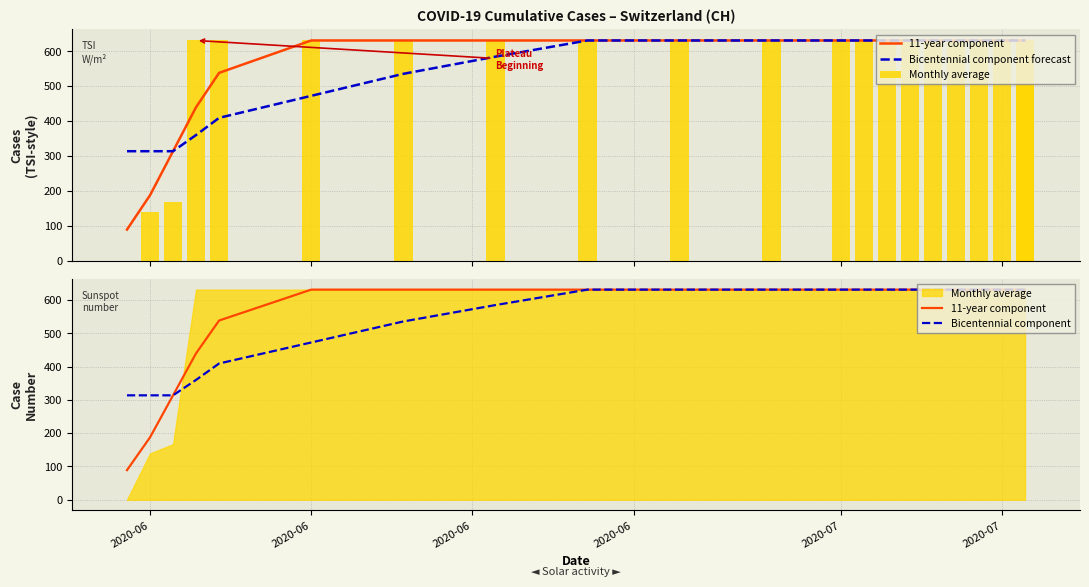

What is the average value of the Bicentennial component series?

547.9